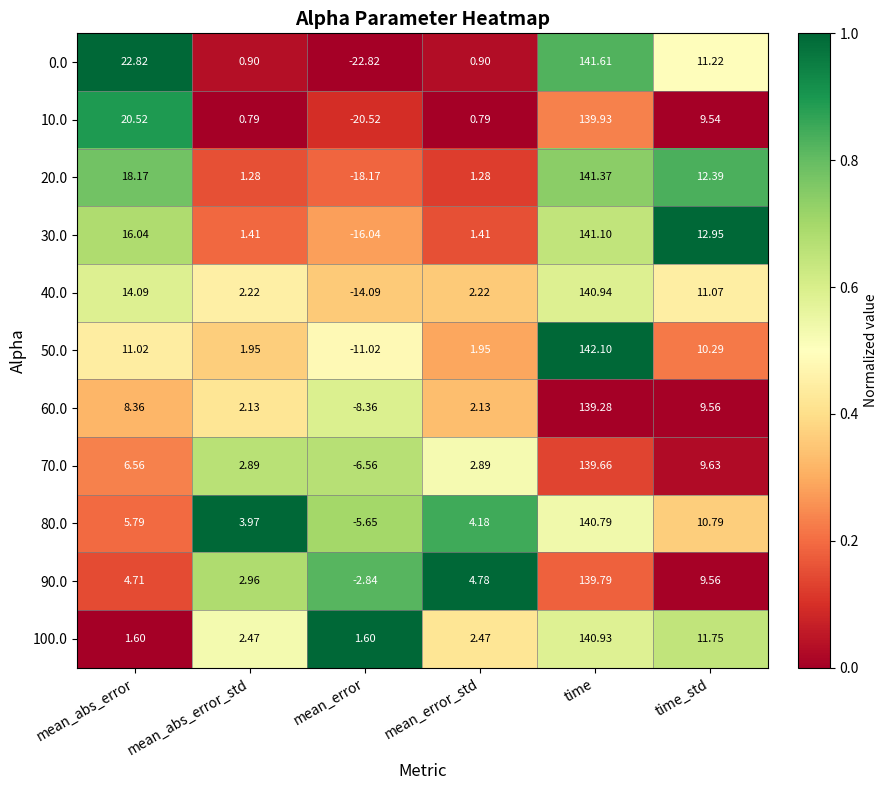

Which label corresponds to the largest value in the chart?

time